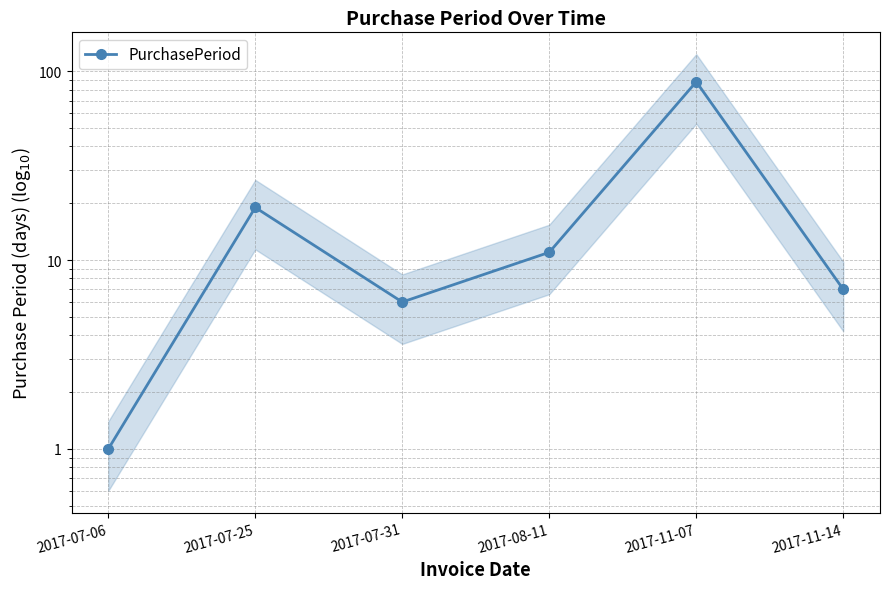

Rank the categories by value from lowest to highest.

2017-07-06, 2017-07-31, 2017-11-14, 2017-08-11, 2017-07-25, 2017-11-07